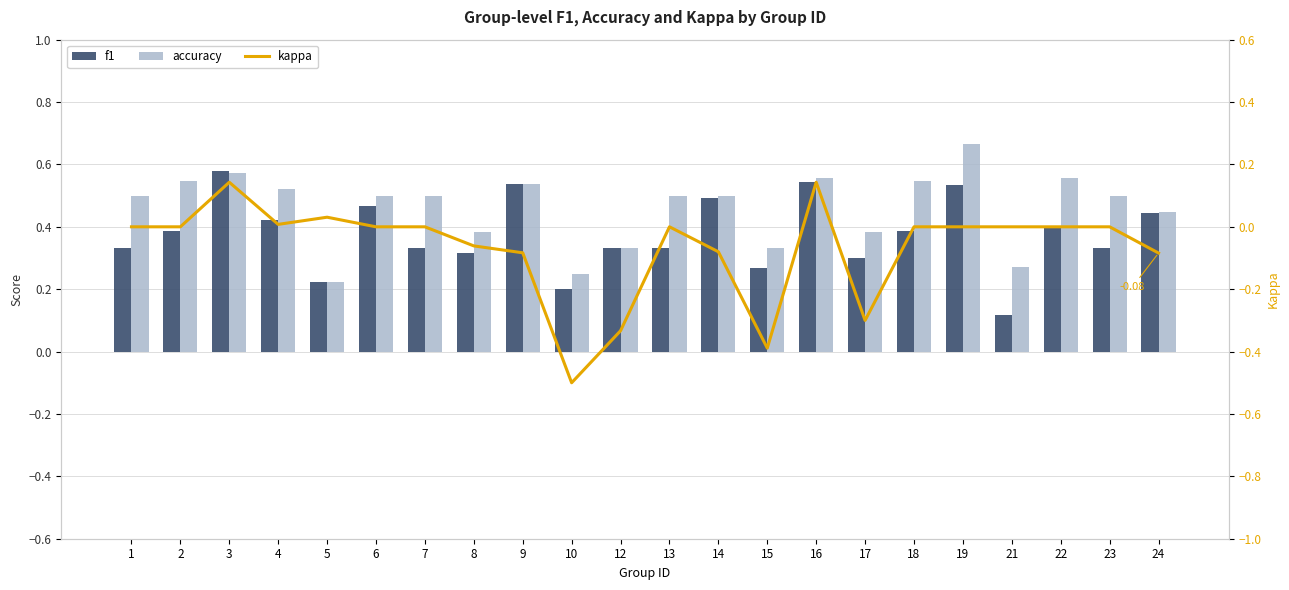

What is the total value across all series at 12?

0.3